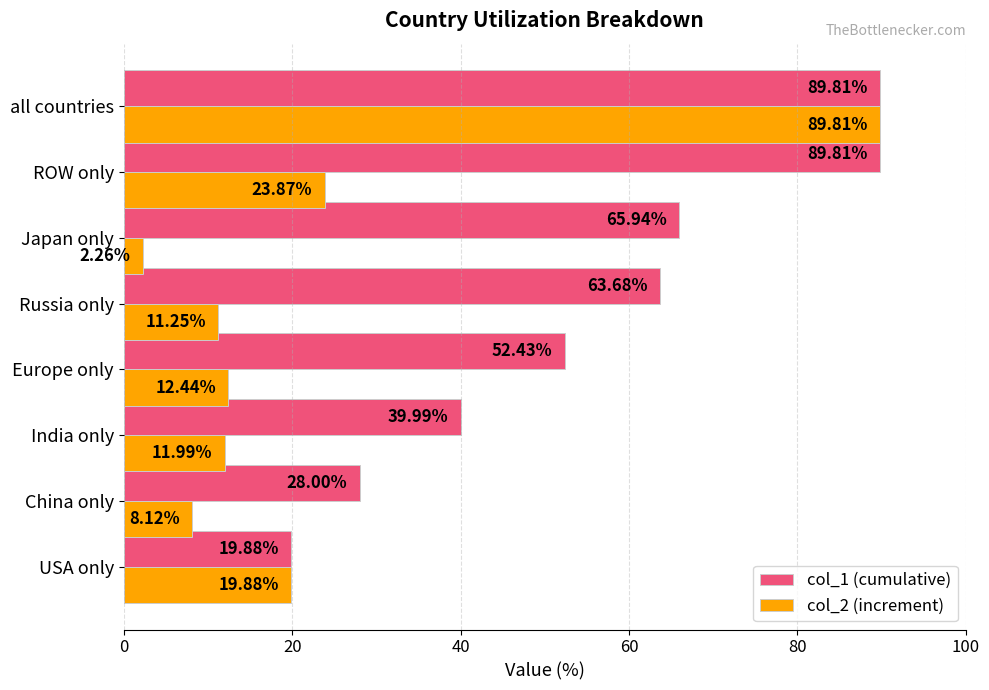

What is the spread (max minus min) of values at Europe only?

40.0